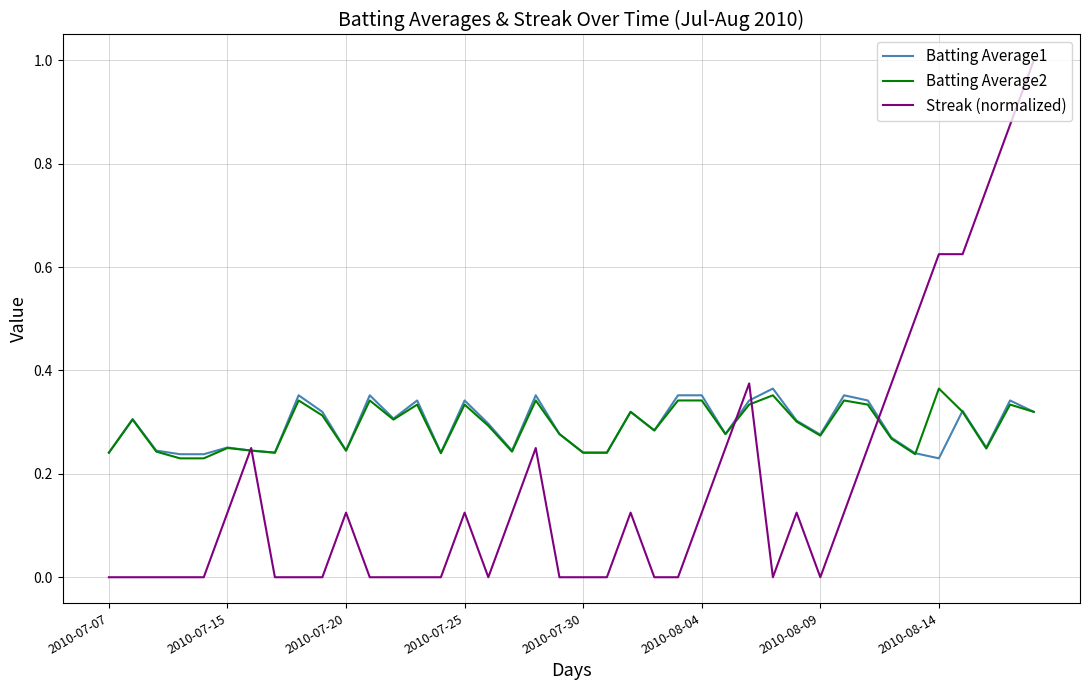

Which series has the widest spread of values?

Streak (normalized)